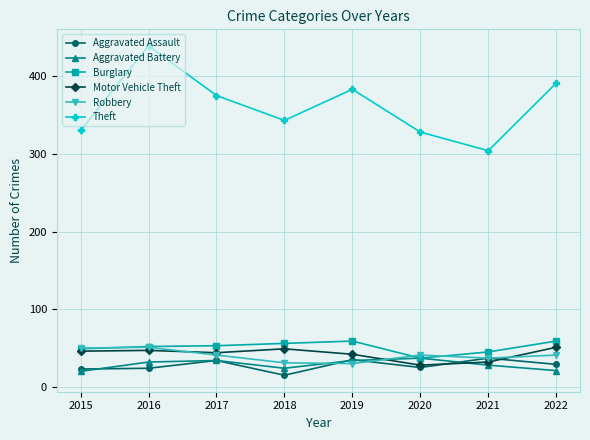

What are all the series names shown in the legend?

Aggravated Assault, Aggravated Battery, Burglary, Motor Vehicle Theft, Robbery, Theft